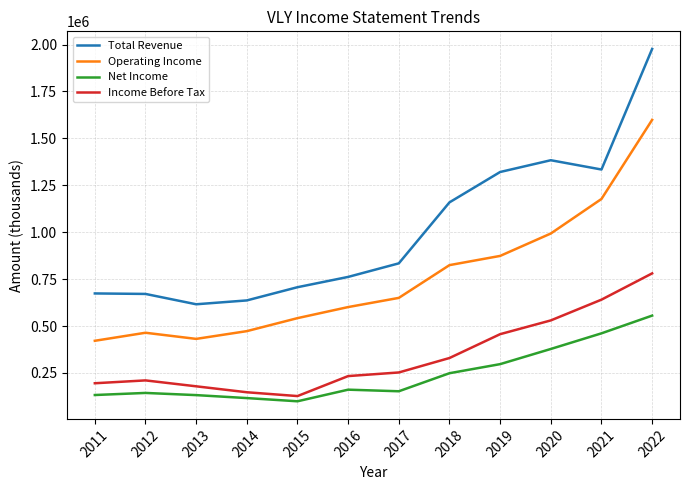

What is the average value of the Operating Income series?

754300